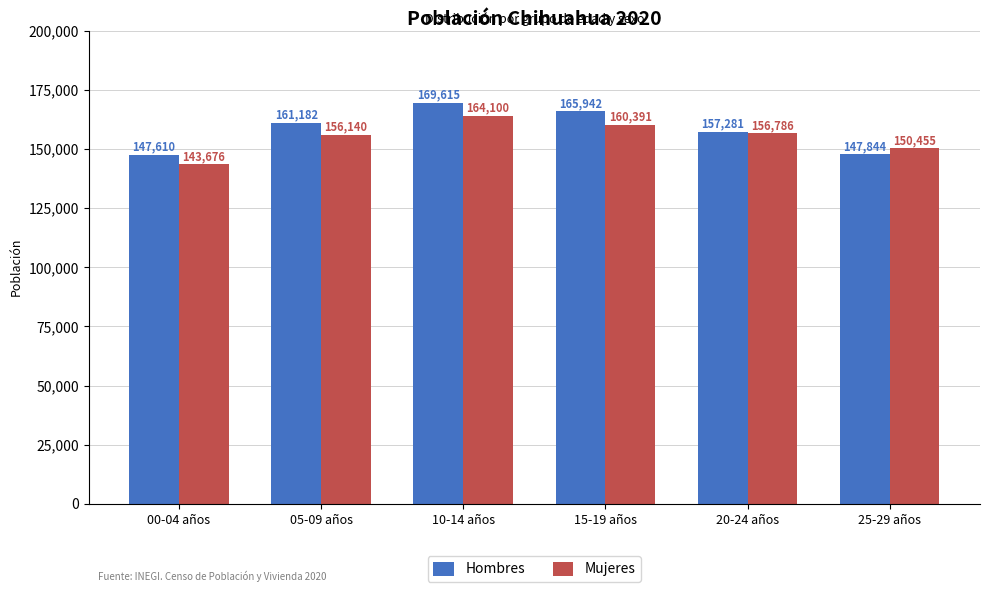

How many data points in Mujeres are less than 156786?

3